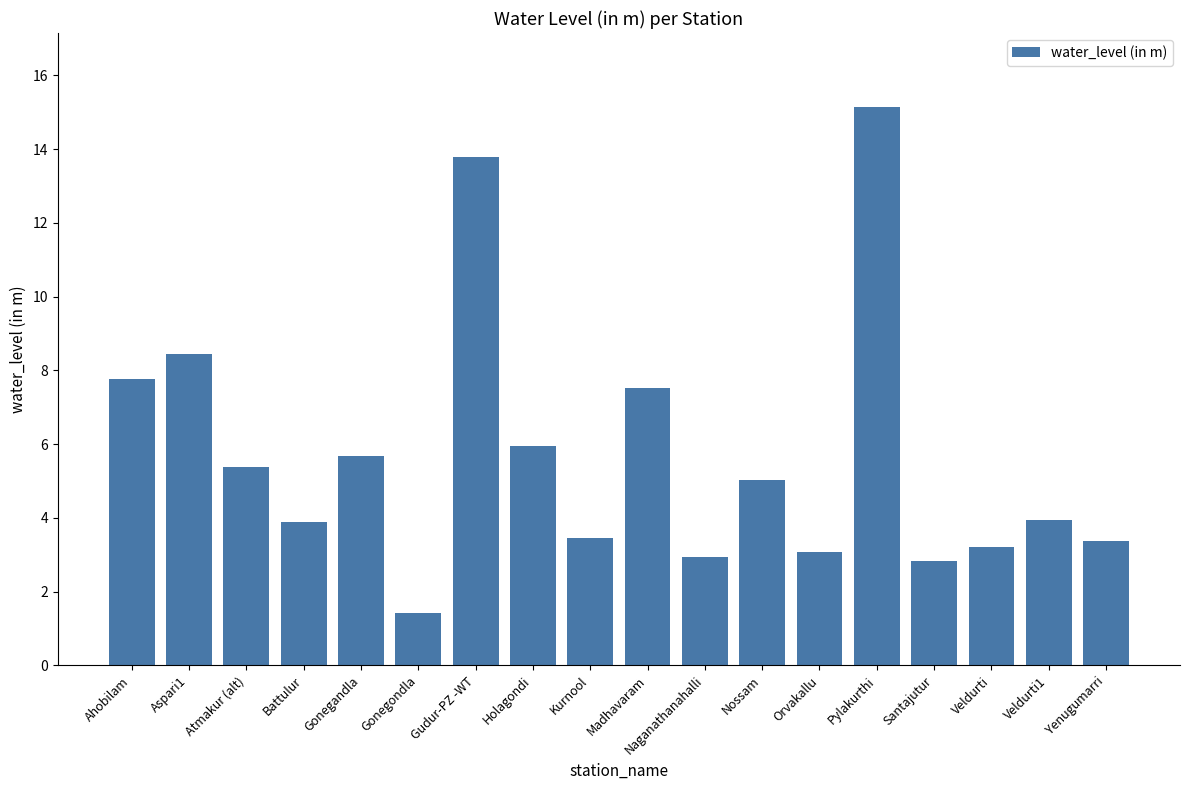

Which category has the highest value across all series?

Pylakurthi